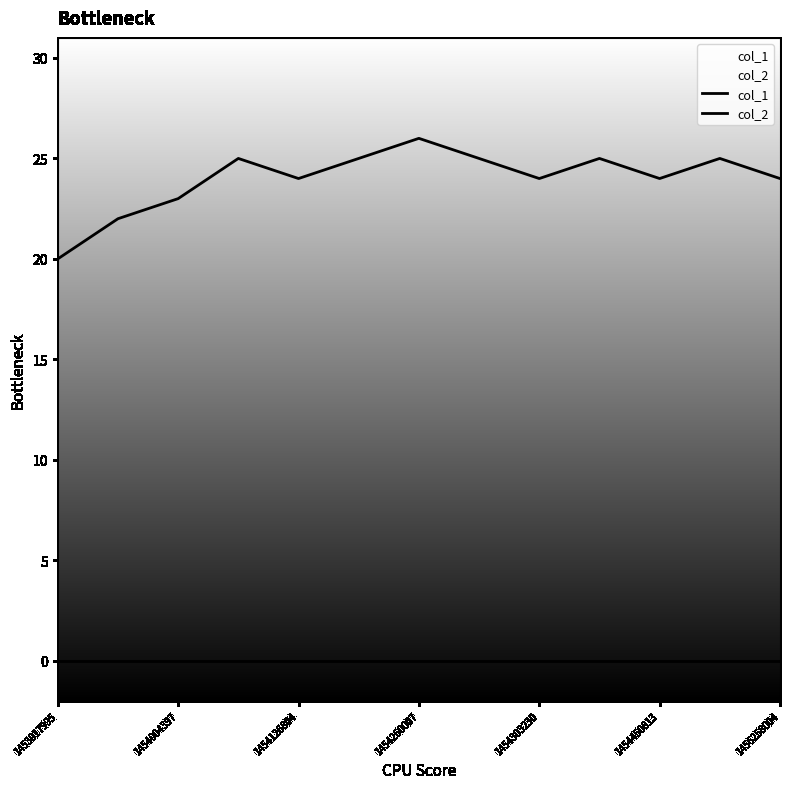

Is it true that col_1 equals 40 at 1454260007?

False